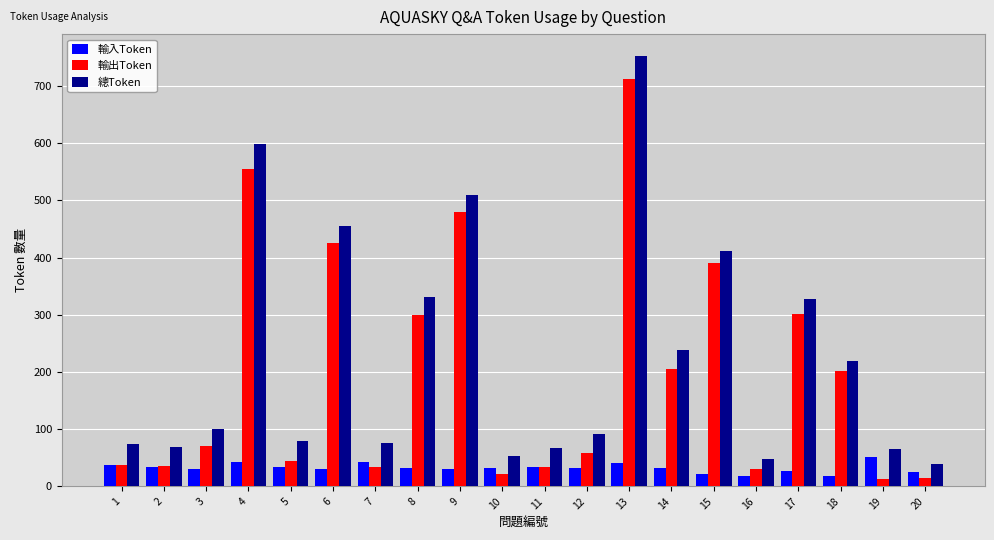

Rank the series by their average value, from lowest to highest.

輸入Token, 輸出Token, 總Token